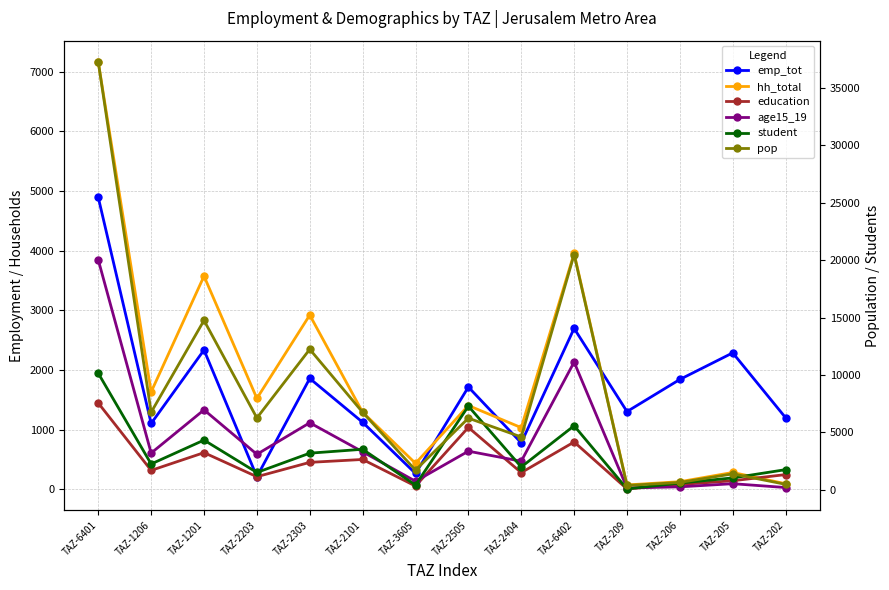

What position from the left is TAZ-3605?

7